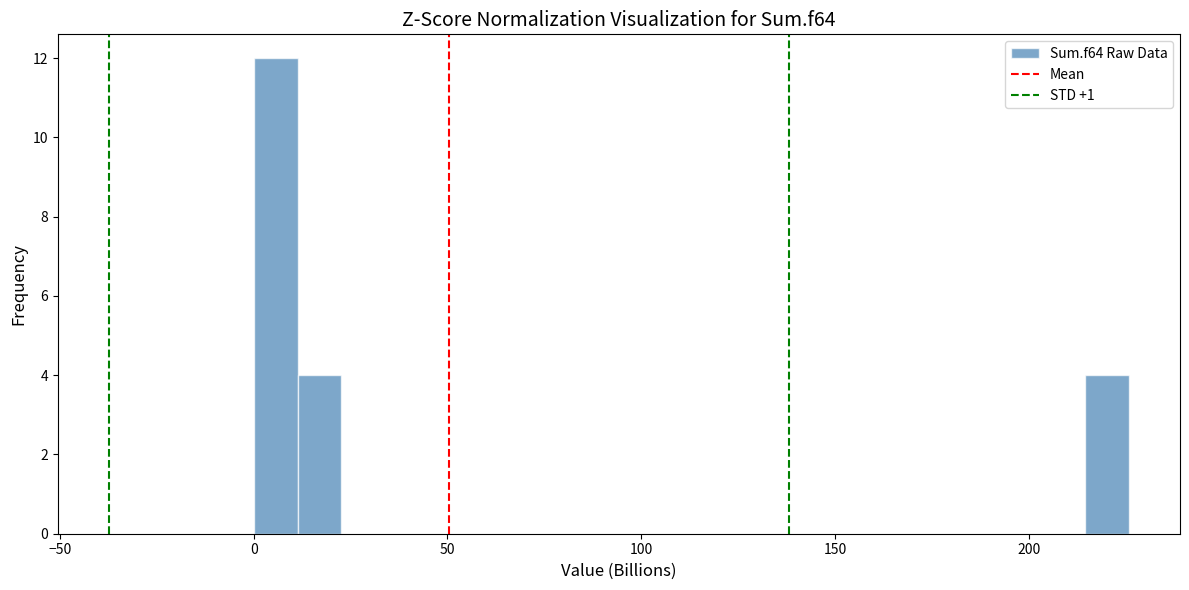

Around what value on the x-axis is the tallest bar? Give the approximate position of its centre, as read against the axis.

5